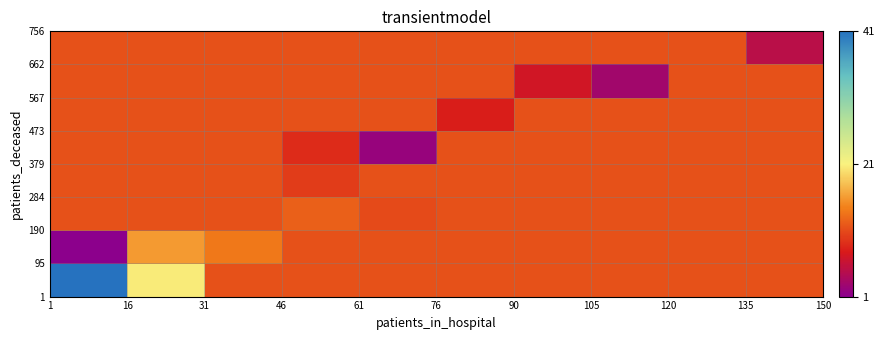

At how many categories does at least one series exceed 40?

1